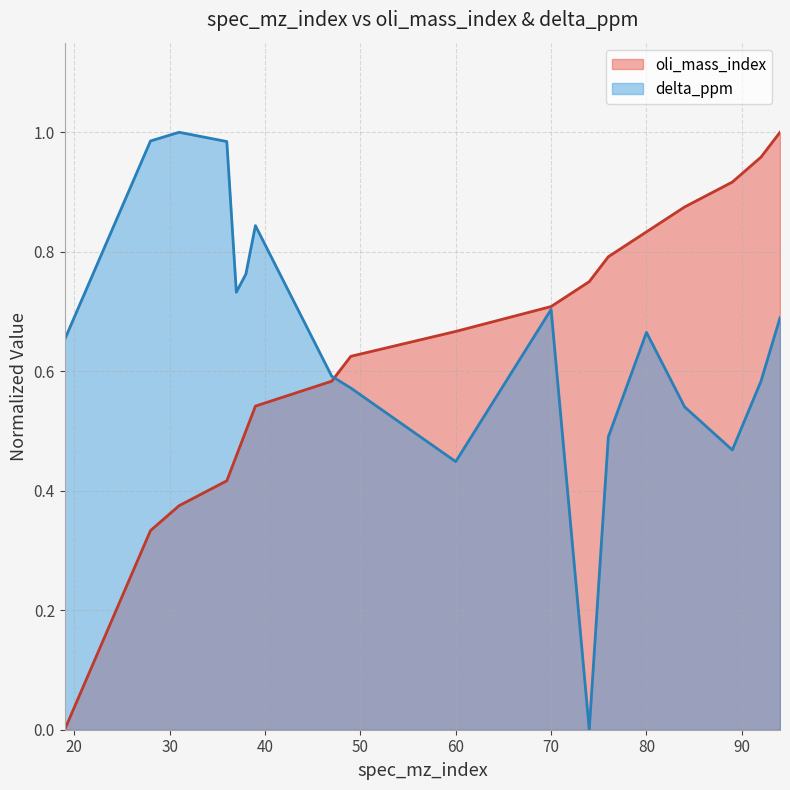

The value of oli_mass_index at 84 is 0.9. True or false?

True